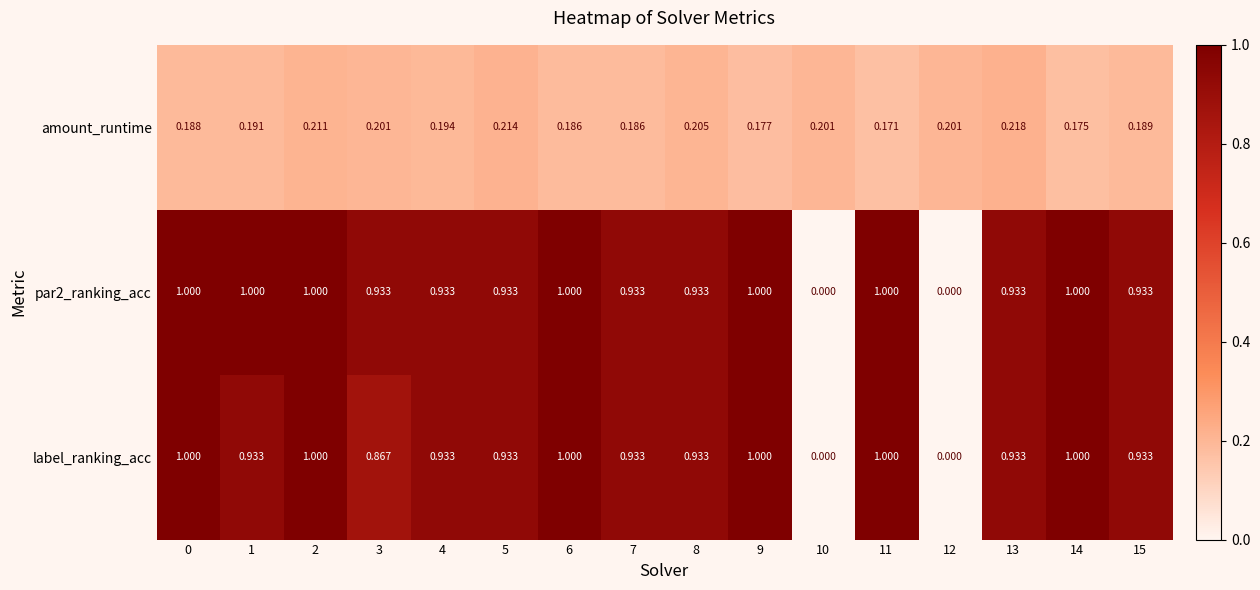

Which series has the largest range (max minus min)?

par2_ranking_acc